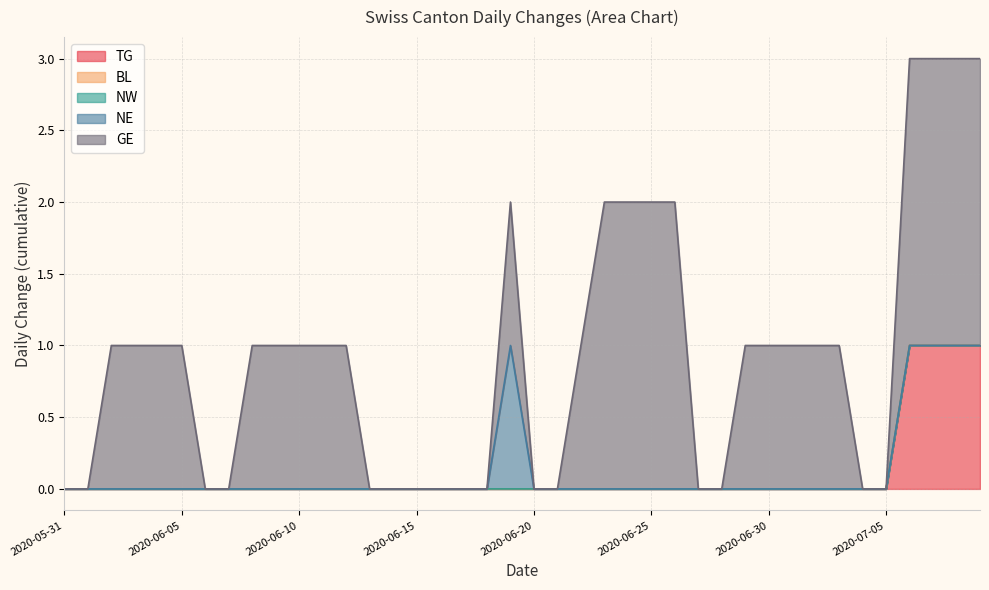

Which series has the largest total across all categories?

GE